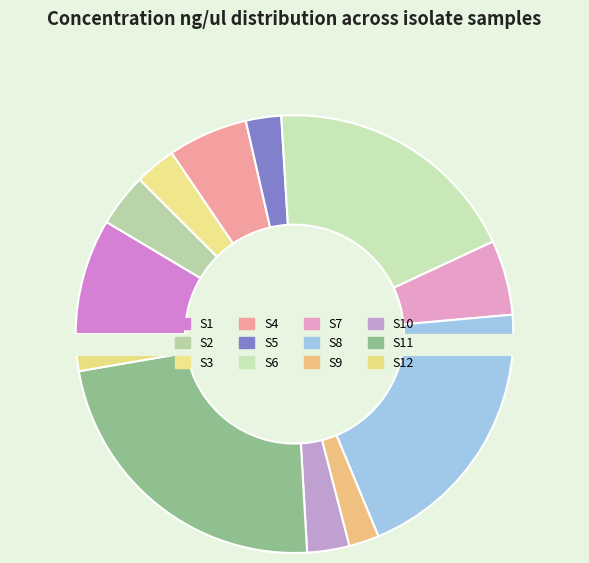

To the nearest percent, what portion does S11 represent?

23%